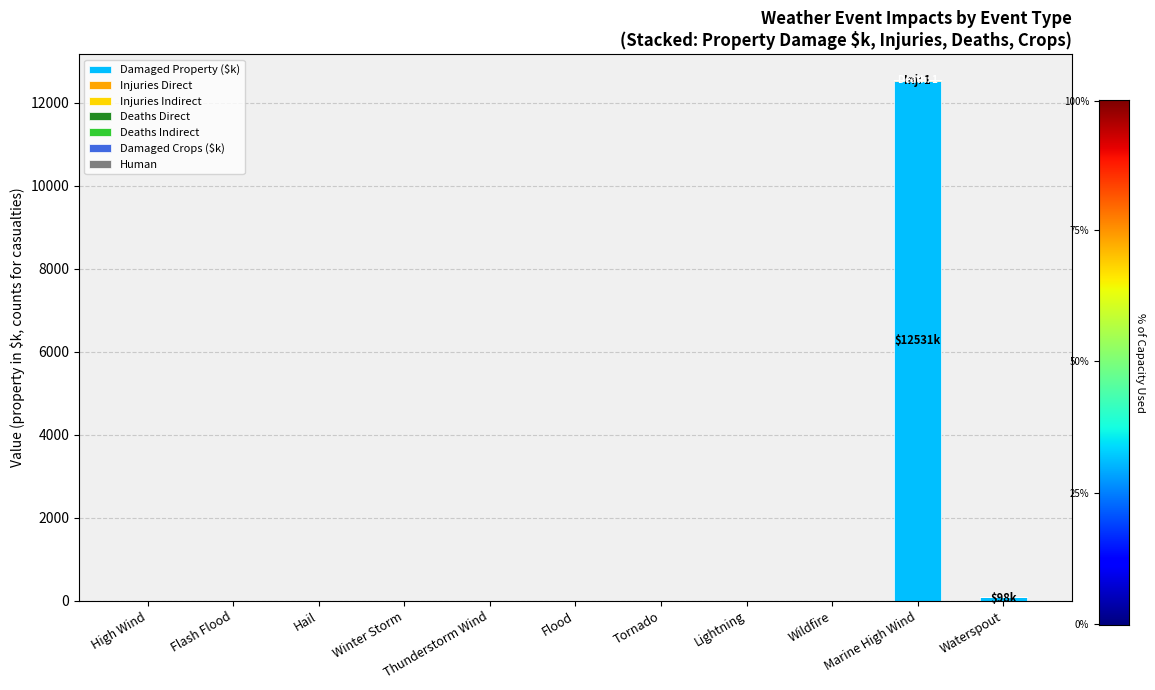

At which category is the sum across all series the highest?

Marine High Wind